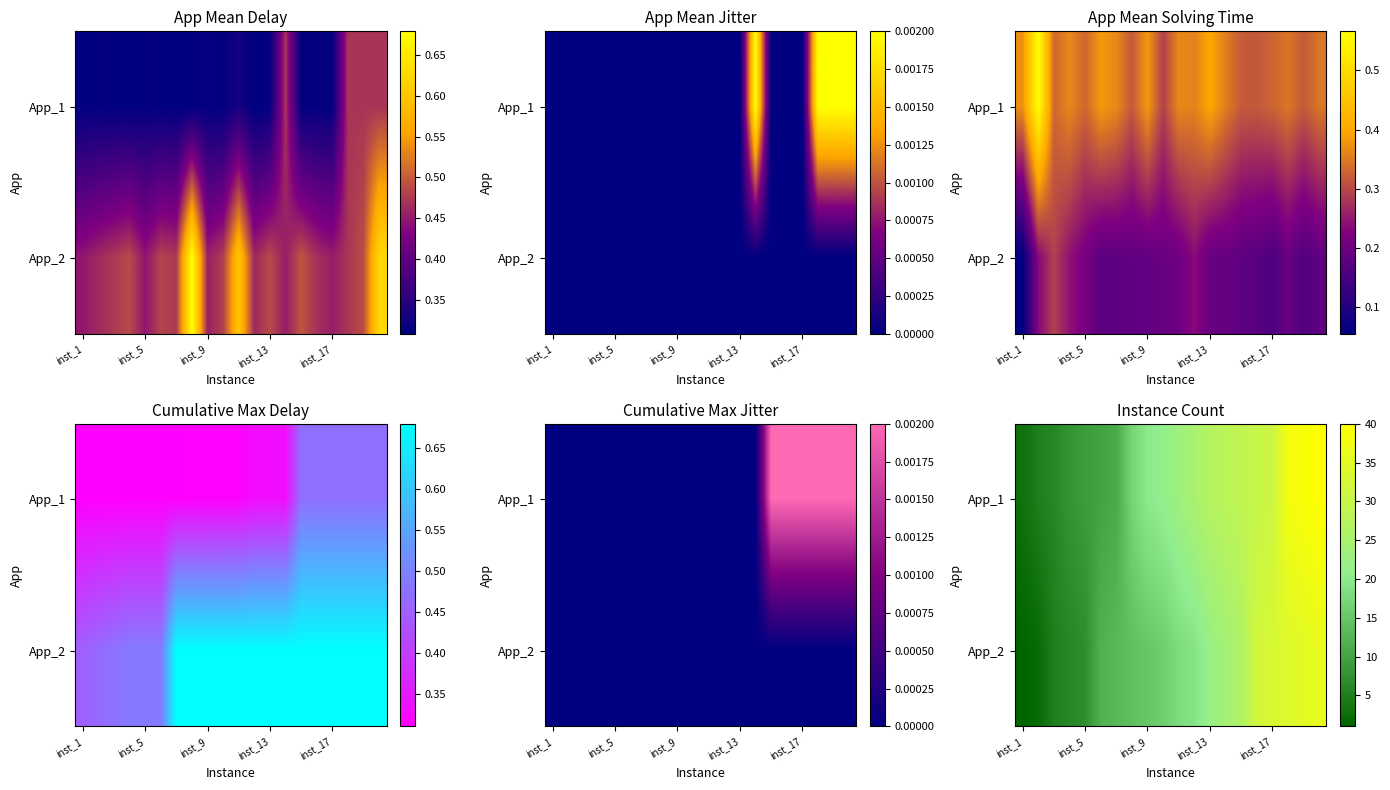

At which category does the chart reach its minimum across all series?

inst_1